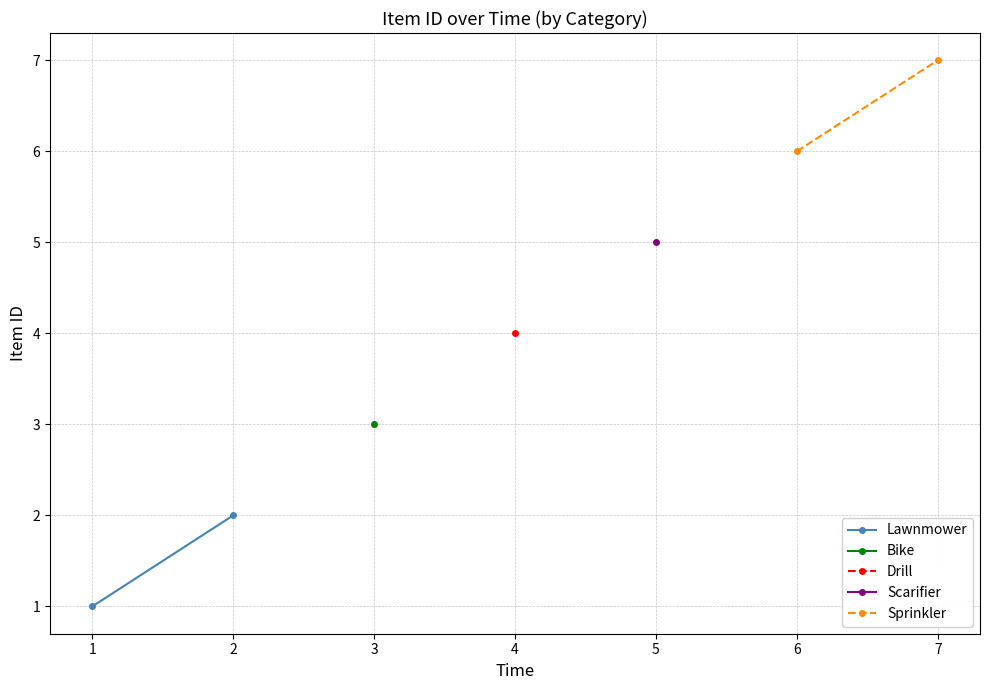

Which series has the widest spread of values?

Lawnmower